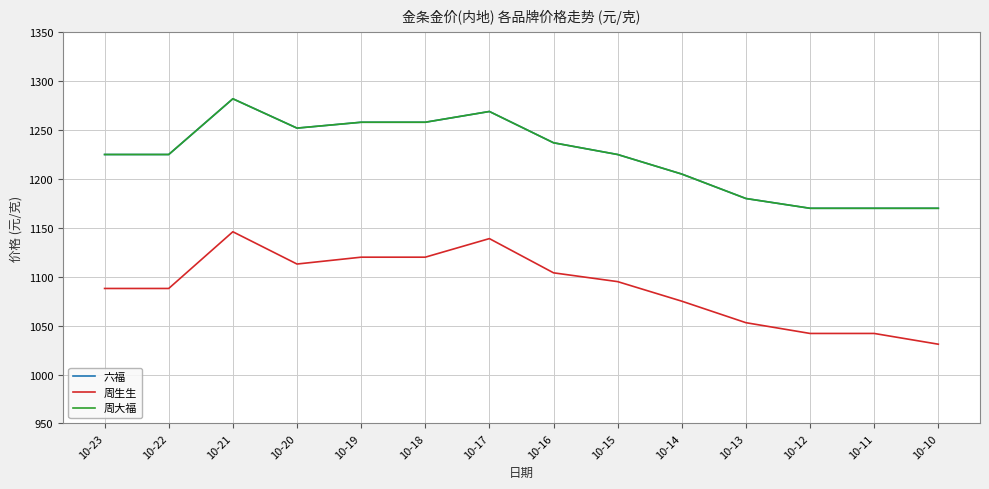

Which label corresponds to the smallest value in the chart?

10-10